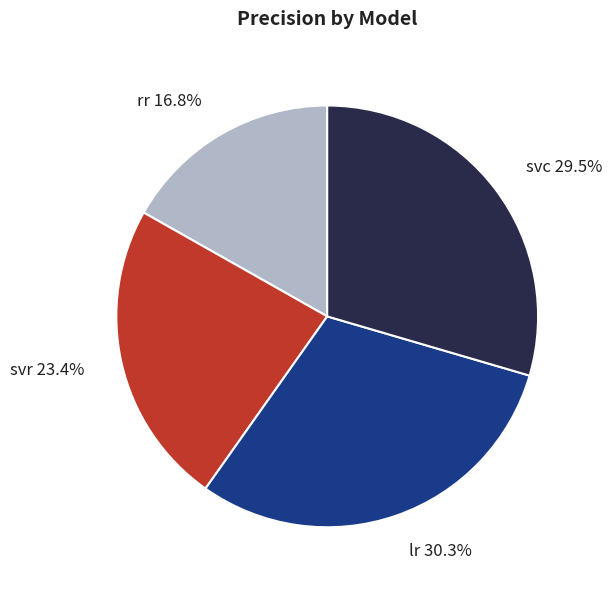

How many slices are in this pie chart?

4